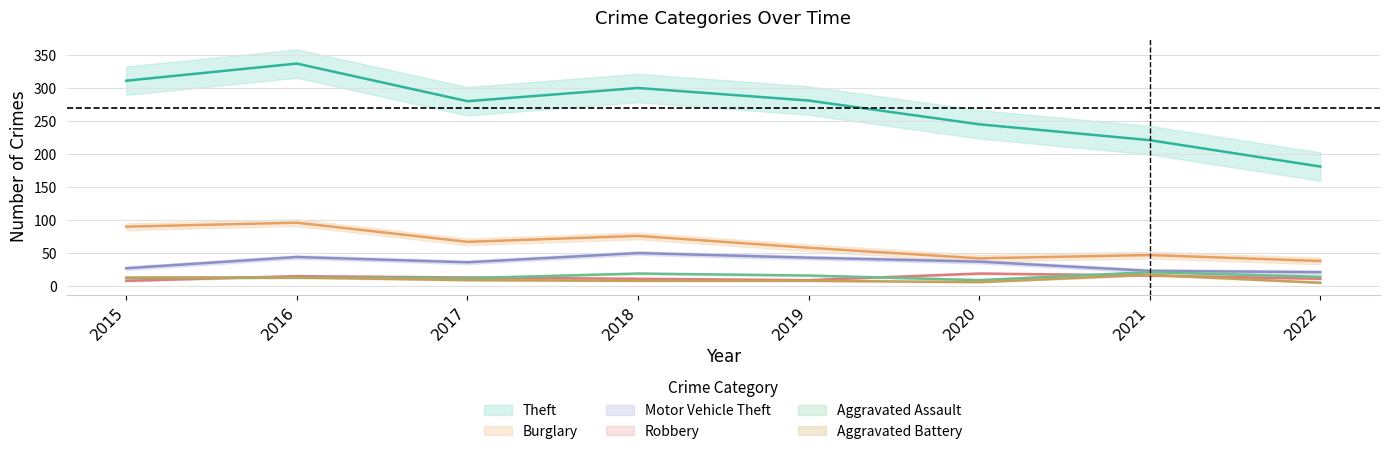

What are all the series names shown in the legend?

Theft, Burglary, Motor Vehicle Theft, Robbery, Aggravated Assault, Aggravated Battery